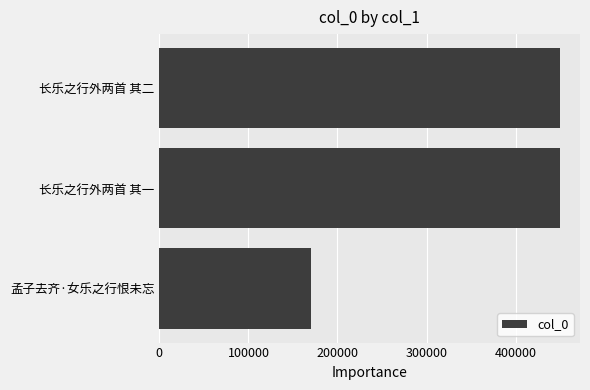

The chart shows a value of 51040 at 孟子去齐·女乐之行恨未忘. True or false?

False